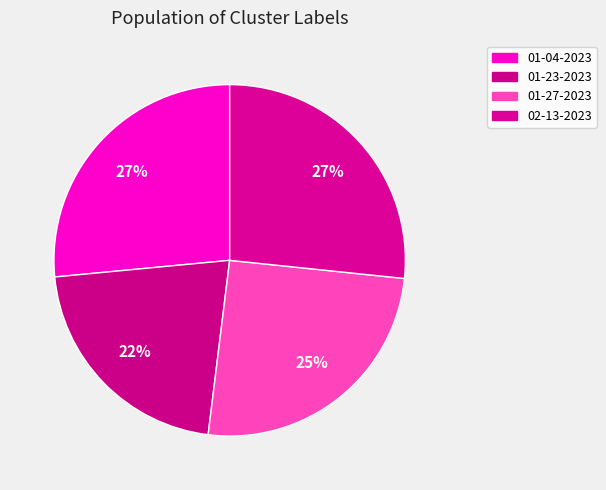

How many segments does this pie chart have?

4